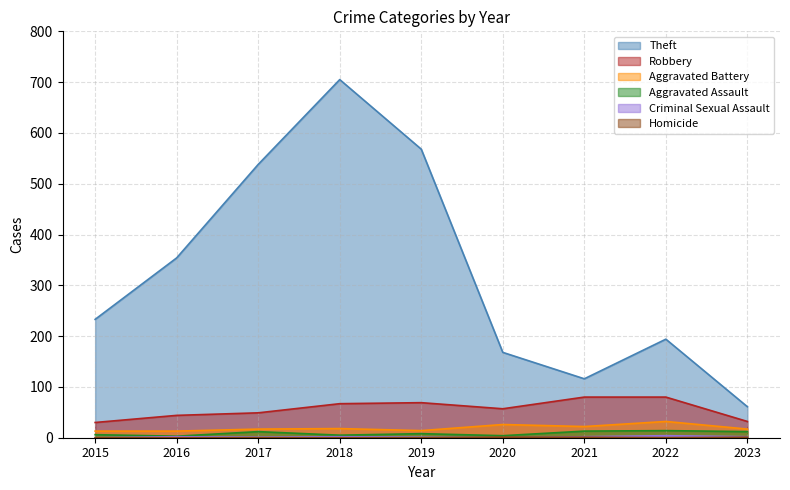

Between 2021 and 2023, which series saw the biggest shift?

Theft